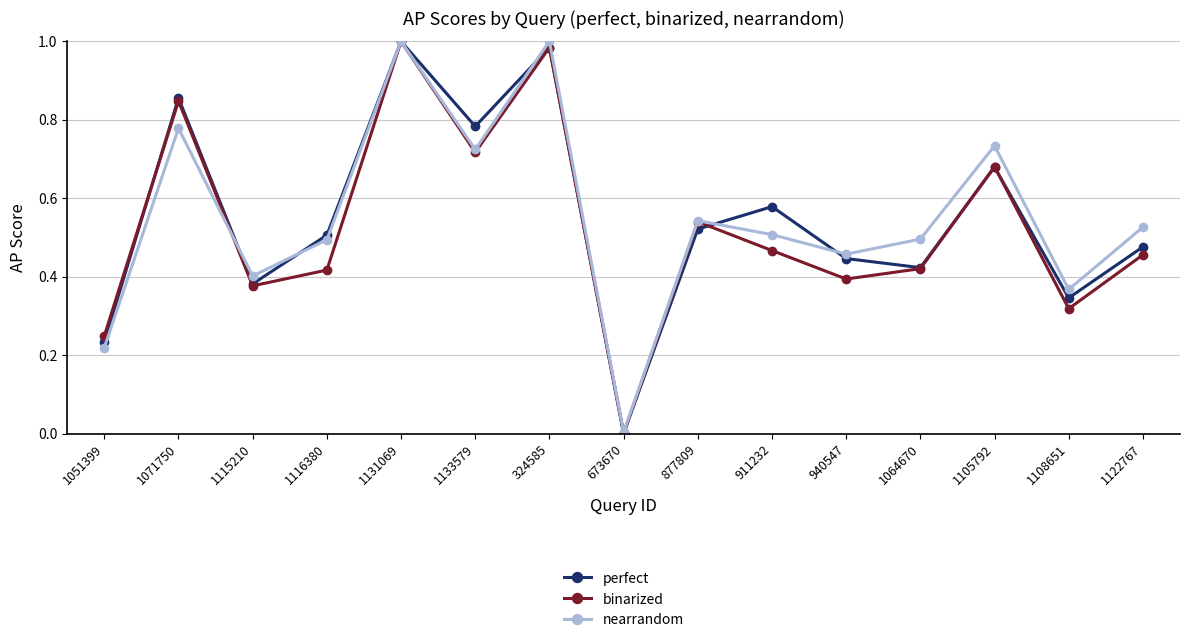

What are all the series names shown in the legend?

perfect, binarized, nearrandom